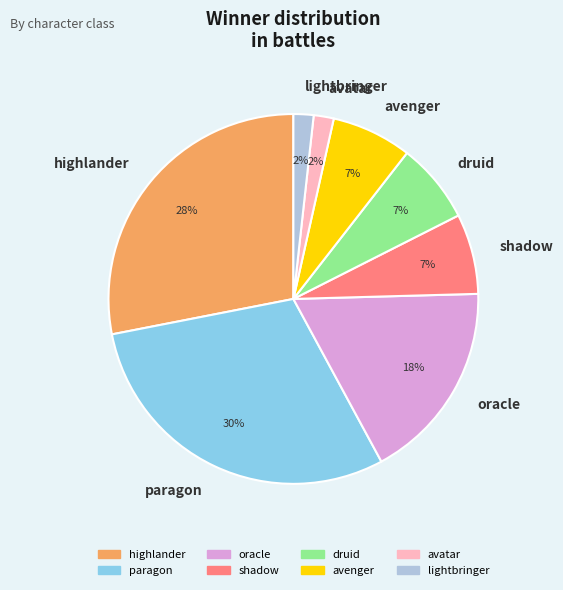

Is there any slice that represents more than half of the pie?

No